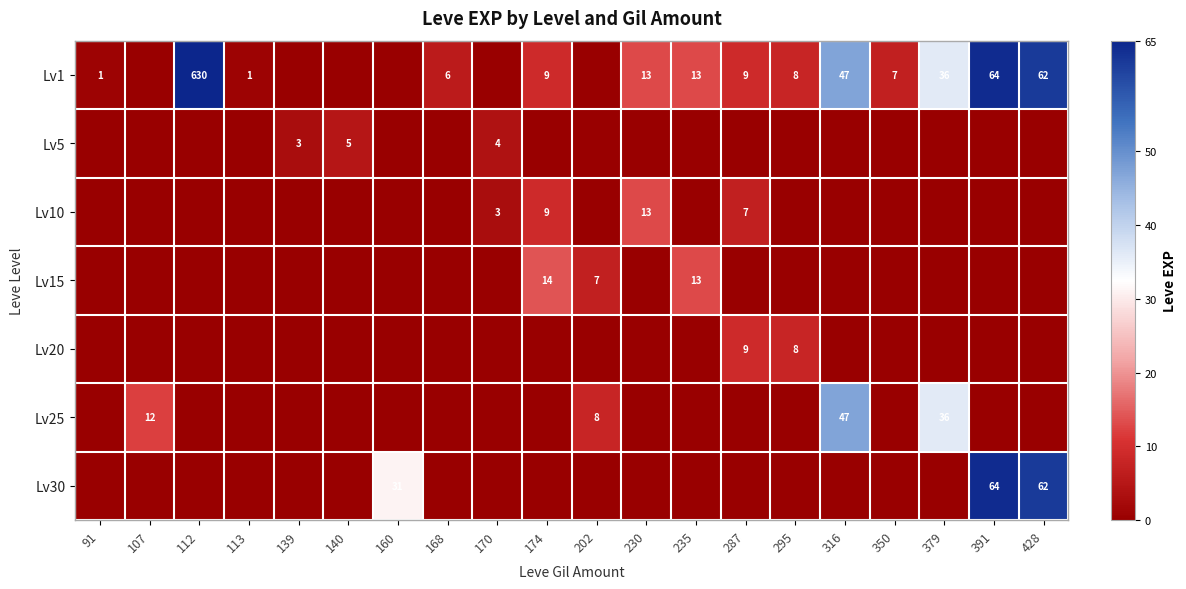

The value of Lv10 at 170 is 4. True or false?

False